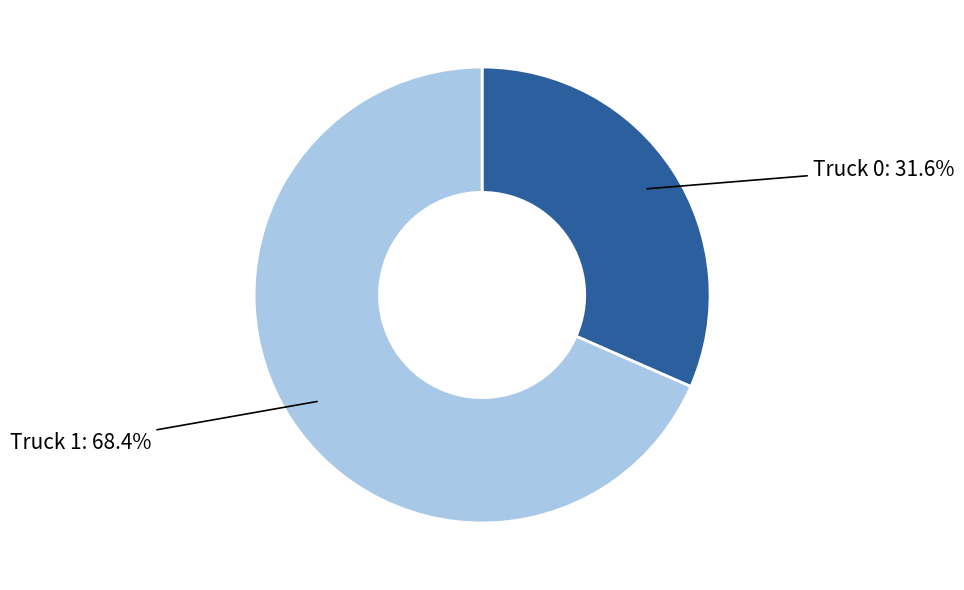

Does any single category account for the majority?

Yes